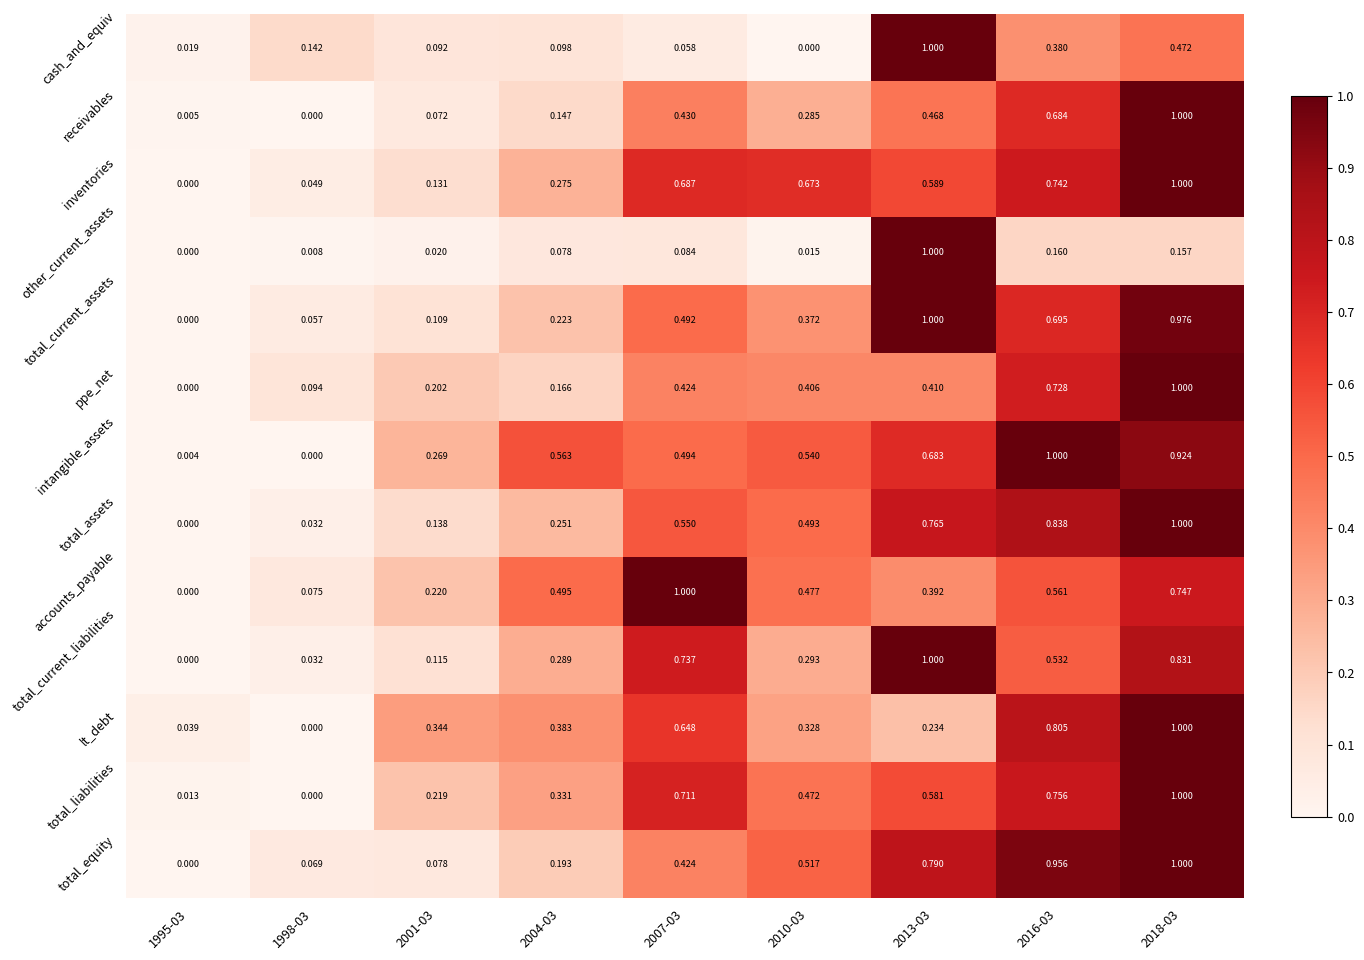

Between 1998-03 and 2010-03, which series saw the biggest shift?

inventories